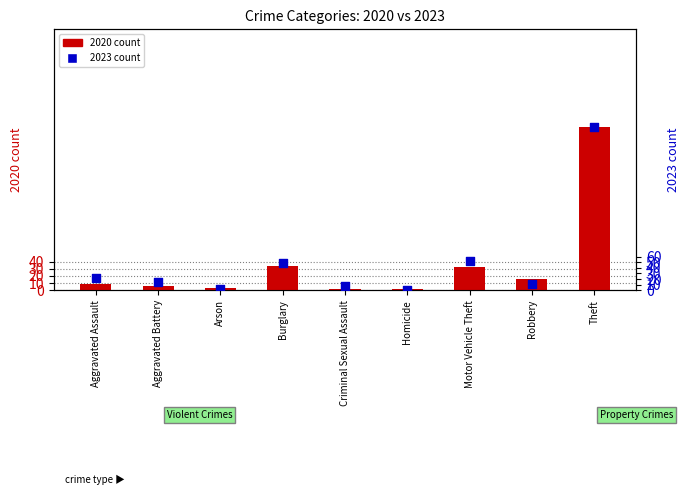

What is the total value across all series at Robbery?

27